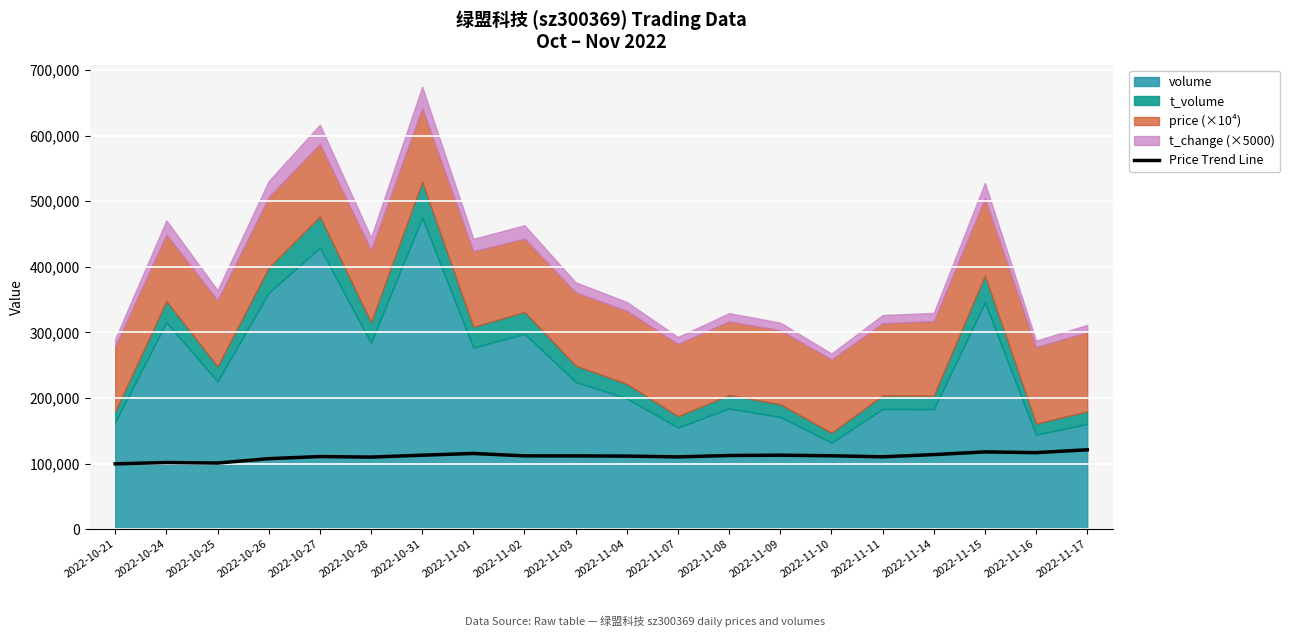

The value of Price Trend Line at 2022-11-03 is 111700.0. True or false?

True